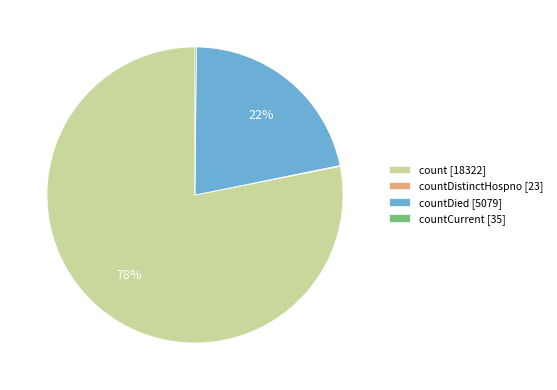

To the nearest percent, what portion does countDied [5079] represent?

22%